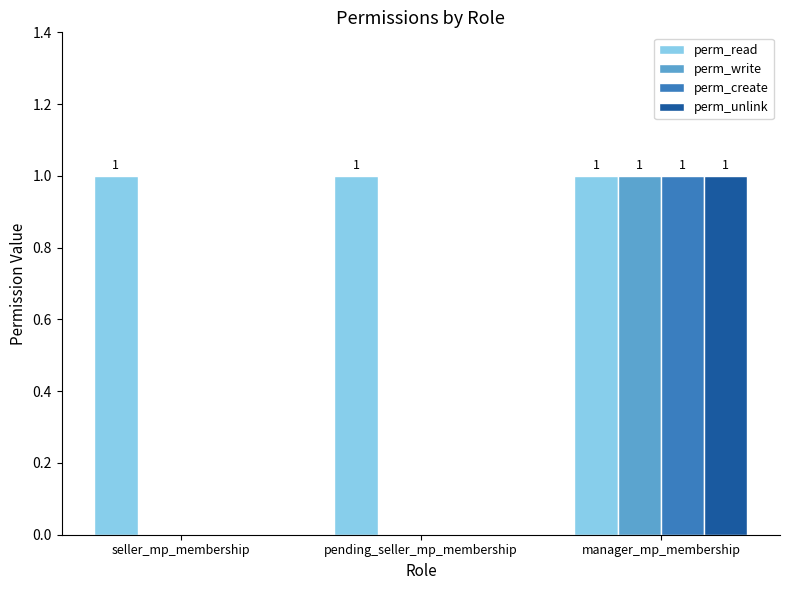

How many perm_unlink values are between 0 and 1?

3